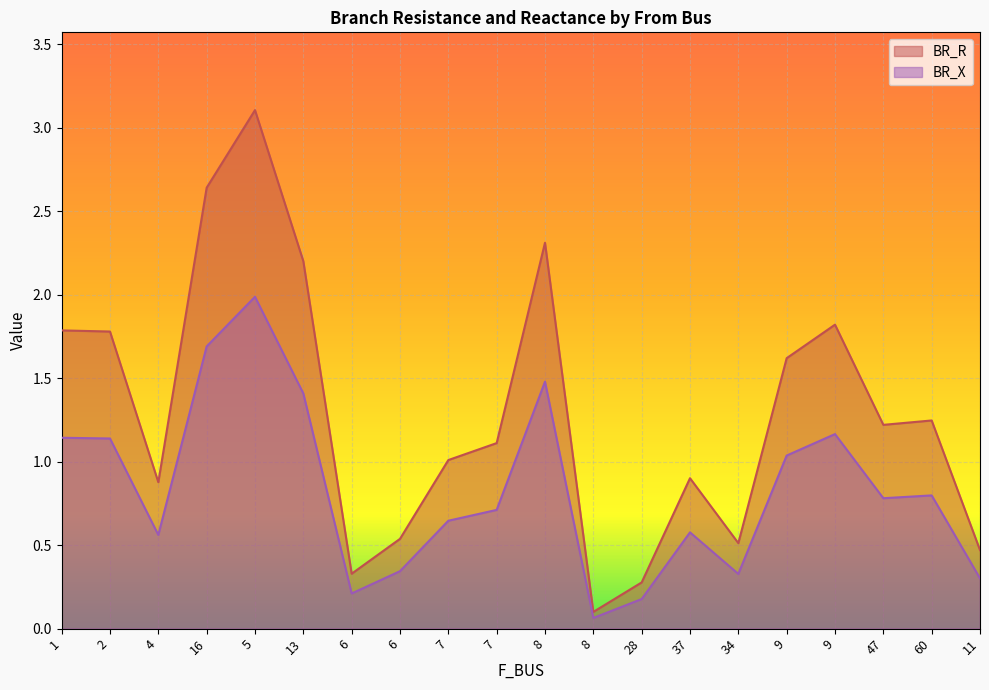

How many data points in BR_R are less than 1?

8